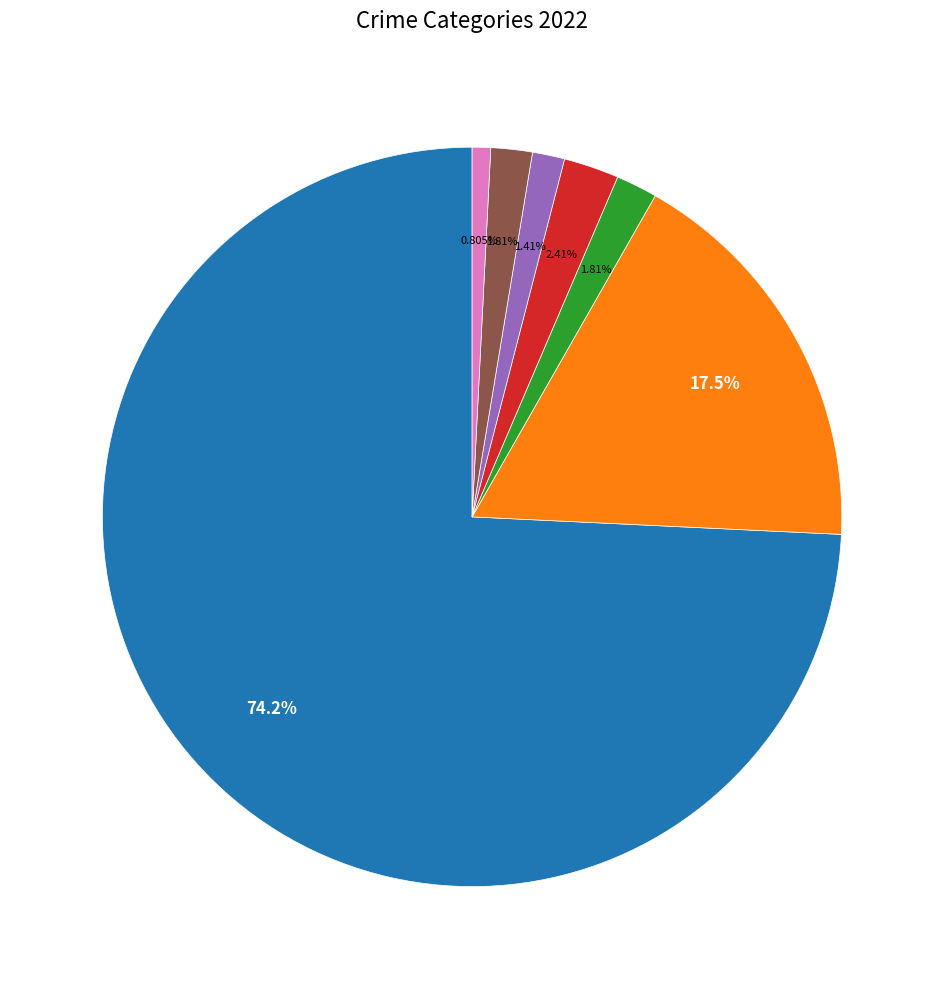

Is there a majority slice in this chart?

Yes